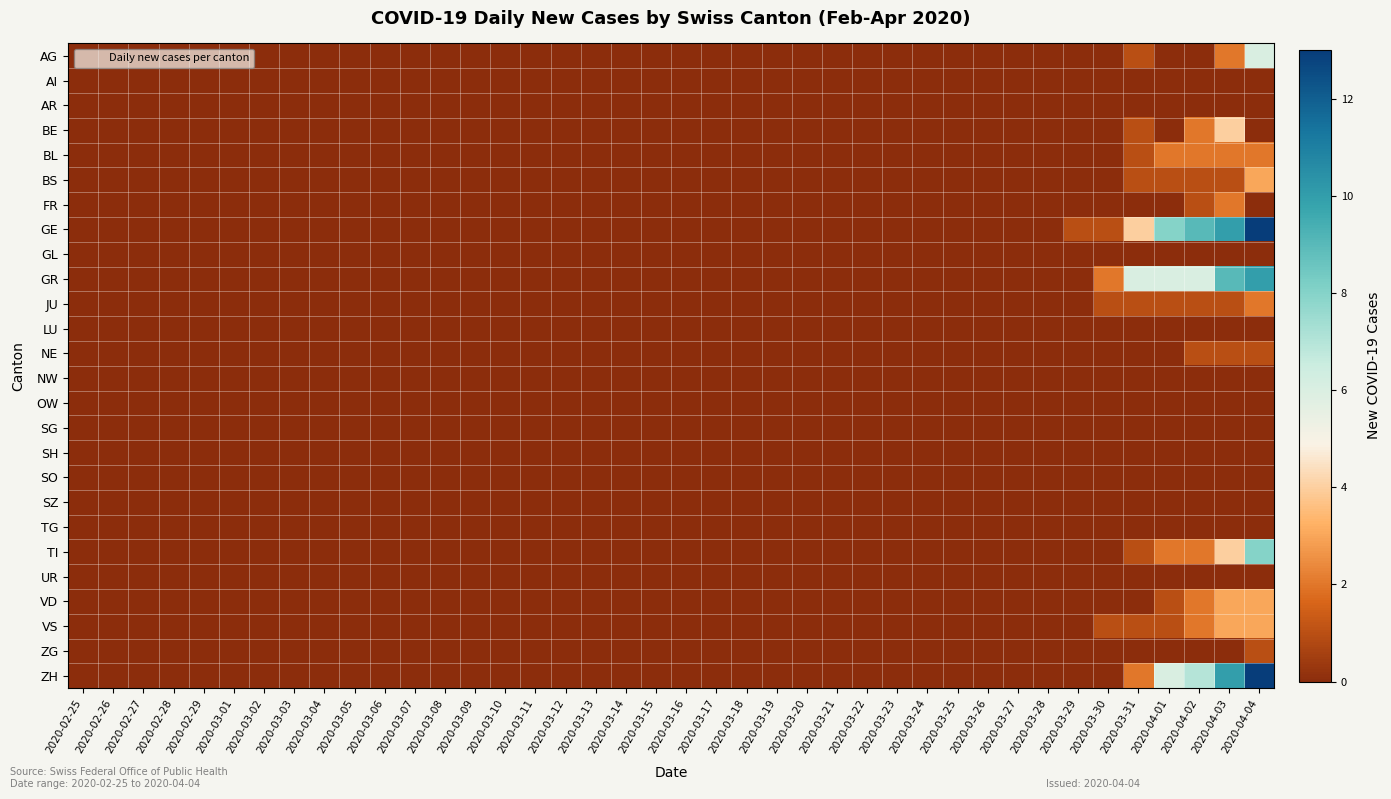

Reading left to right, extract all data points from this chart.

AG: 2020-02-25=0	2020-02-26=0	2020-02-27=0	2020-02-28=0	2020-02-29=0	2020-03-01=0	2020-03-02=0	2020-03-03=0	2020-03-04=0	2020-03-05=0	2020-03-06=0	2020-03-07=0	2020-03-08=0	2020-03-09=0	2020-03-10=0	2020-03-11=0	2020-03-12=0	2020-03-13=0	2020-03-14=0	2020-03-15=0	2020-03-16=0	2020-03-17=0	2020-03-18=0	2020-03-19=0	2020-03-20=0	2020-03-21=0	2020-03-22=0	2020-03-23=0	2020-03-24=0	2020-03-25=0	2020-03-26=0	2020-03-27=0	2020-03-28=0	2020-03-29=0	2020-03-30=0	2020-03-31=1	2020-04-01=0	2020-04-02=0	2020-04-03=2	2020-04-04=6
AI: 2020-02-25=0	2020-02-26=0	2020-02-27=0	2020-02-28=0	2020-02-29=0	2020-03-01=0	2020-03-02=0	2020-03-03=0	2020-03-04=0	2020-03-05=0	2020-03-06=0	2020-03-07=0	2020-03-08=0	2020-03-09=0	2020-03-10=0	2020-03-11=0	2020-03-12=0	2020-03-13=0	2020-03-14=0	2020-03-15=0	2020-03-16=0	2020-03-17=0	2020-03-18=0	2020-03-19=0	2020-03-20=0	2020-03-21=0	2020-03-22=0	2020-03-23=0	2020-03-24=0	2020-03-25=0	2020-03-26=0	2020-03-27=0	2020-03-28=0	2020-03-29=0	2020-03-30=0	2020-03-31=0	2020-04-01=0	2020-04-02=0	2020-04-03=0	2020-04-04=0
AR: 2020-02-25=0	2020-02-26=0	2020-02-27=0	2020-02-28=0	2020-02-29=0	2020-03-01=0	2020-03-02=0	2020-03-03=0	2020-03-04=0	2020-03-05=0	2020-03-06=0	2020-03-07=0	2020-03-08=0	2020-03-09=0	2020-03-10=0	2020-03-11=0	2020-03-12=0	2020-03-13=0	2020-03-14=0	2020-03-15=0	2020-03-16=0	2020-03-17=0	2020-03-18=0	2020-03-19=0	2020-03-20=0	2020-03-21=0	2020-03-22=0	2020-03-23=0	2020-03-24=0	2020-03-25=0	2020-03-26=0	2020-03-27=0	2020-03-28=0	2020-03-29=0	2020-03-30=0	2020-03-31=0	2020-04-01=0	2020-04-02=0	2020-04-03=0	2020-04-04=0
BE: 2020-02-25=0	2020-02-26=0	2020-02-27=0	2020-02-28=0	2020-02-29=0	2020-03-01=0	2020-03-02=0	2020-03-03=0	2020-03-04=0	2020-03-05=0	2020-03-06=0	2020-03-07=0	2020-03-08=0	2020-03-09=0	2020-03-10=0	2020-03-11=0	2020-03-12=0	2020-03-13=0	2020-03-14=0	2020-03-15=0	2020-03-16=0	2020-03-17=0	2020-03-18=0	2020-03-19=0	2020-03-20=0	2020-03-21=0	2020-03-22=0	2020-03-23=0	2020-03-24=0	2020-03-25=0	2020-03-26=0	2020-03-27=0	2020-03-28=0	2020-03-29=0	2020-03-30=0	2020-03-31=1	2020-04-01=0	2020-04-02=2	2020-04-03=4	2020-04-04=0
BL: 2020-02-25=0	2020-02-26=0	2020-02-27=0	2020-02-28=0	2020-02-29=0	2020-03-01=0	2020-03-02=0	2020-03-03=0	2020-03-04=0	2020-03-05=0	2020-03-06=0	2020-03-07=0	2020-03-08=0	2020-03-09=0	2020-03-10=0	2020-03-11=0	2020-03-12=0	2020-03-13=0	2020-03-14=0	2020-03-15=0	2020-03-16=0	2020-03-17=0	2020-03-18=0	2020-03-19=0	2020-03-20=0	2020-03-21=0	2020-03-22=0	2020-03-23=0	2020-03-24=0	2020-03-25=0	2020-03-26=0	2020-03-27=0	2020-03-28=0	2020-03-29=0	2020-03-30=0	2020-03-31=1	2020-04-01=2	2020-04-02=2	2020-04-03=2	2020-04-04=2
BS: 2020-02-25=0	2020-02-26=0	2020-02-27=0	2020-02-28=0	2020-02-29=0	2020-03-01=0	2020-03-02=0	2020-03-03=0	2020-03-04=0	2020-03-05=0	2020-03-06=0	2020-03-07=0	2020-03-08=0	2020-03-09=0	2020-03-10=0	2020-03-11=0	2020-03-12=0	2020-03-13=0	2020-03-14=0	2020-03-15=0	2020-03-16=0	2020-03-17=0	2020-03-18=0	2020-03-19=0	2020-03-20=0	2020-03-21=0	2020-03-22=0	2020-03-23=0	2020-03-24=0	2020-03-25=0	2020-03-26=0	2020-03-27=0	2020-03-28=0	2020-03-29=0	2020-03-30=0	2020-03-31=1	2020-04-01=1	2020-04-02=1	2020-04-03=1	2020-04-04=3
FR: 2020-02-25=0	2020-02-26=0	2020-02-27=0	2020-02-28=0	2020-02-29=0	2020-03-01=0	2020-03-02=0	2020-03-03=0	2020-03-04=0	2020-03-05=0	2020-03-06=0	2020-03-07=0	2020-03-08=0	2020-03-09=0	2020-03-10=0	2020-03-11=0	2020-03-12=0	2020-03-13=0	2020-03-14=0	2020-03-15=0	2020-03-16=0	2020-03-17=0	2020-03-18=0	2020-03-19=0	2020-03-20=0	2020-03-21=0	2020-03-22=0	2020-03-23=0	2020-03-24=0	2020-03-25=0	2020-03-26=0	2020-03-27=0	2020-03-28=0	2020-03-29=0	2020-03-30=0	2020-03-31=0	2020-04-01=0	2020-04-02=1	2020-04-03=2	2020-04-04=0
GE: 2020-02-25=0	2020-02-26=0	2020-02-27=0	2020-02-28=0	2020-02-29=0	2020-03-01=0	2020-03-02=0	2020-03-03=0	2020-03-04=0	2020-03-05=0	2020-03-06=0	2020-03-07=0	2020-03-08=0	2020-03-09=0	2020-03-10=0	2020-03-11=0	2020-03-12=0	2020-03-13=0	2020-03-14=0	2020-03-15=0	2020-03-16=0	2020-03-17=0	2020-03-18=0	2020-03-19=0	2020-03-20=0	2020-03-21=0	2020-03-22=0	2020-03-23=0	2020-03-24=0	2020-03-25=0	2020-03-26=0	2020-03-27=0	2020-03-28=0	2020-03-29=1	2020-03-30=1	2020-03-31=4	2020-04-01=8	2020-04-02=9	2020-04-03=10	2020-04-04=13
GL: 2020-02-25=0	2020-02-26=0	2020-02-27=0	2020-02-28=0	2020-02-29=0	2020-03-01=0	2020-03-02=0	2020-03-03=0	2020-03-04=0	2020-03-05=0	2020-03-06=0	2020-03-07=0	2020-03-08=0	2020-03-09=0	2020-03-10=0	2020-03-11=0	2020-03-12=0	2020-03-13=0	2020-03-14=0	2020-03-15=0	2020-03-16=0	2020-03-17=0	2020-03-18=0	2020-03-19=0	2020-03-20=0	2020-03-21=0	2020-03-22=0	2020-03-23=0	2020-03-24=0	2020-03-25=0	2020-03-26=0	2020-03-27=0	2020-03-28=0	2020-03-29=0	2020-03-30=0	2020-03-31=0	2020-04-01=0	2020-04-02=0	2020-04-03=0	2020-04-04=0
GR: 2020-02-25=0	2020-02-26=0	2020-02-27=0	2020-02-28=0	2020-02-29=0	2020-03-01=0	2020-03-02=0	2020-03-03=0	2020-03-04=0	2020-03-05=0	2020-03-06=0	2020-03-07=0	2020-03-08=0	2020-03-09=0	2020-03-10=0	2020-03-11=0	2020-03-12=0	2020-03-13=0	2020-03-14=0	2020-03-15=0	2020-03-16=0	2020-03-17=0	2020-03-18=0	2020-03-19=0	2020-03-20=0	2020-03-21=0	2020-03-22=0	2020-03-23=0	2020-03-24=0	2020-03-25=0	2020-03-26=0	2020-03-27=0	2020-03-28=0	2020-03-29=0	2020-03-30=2	2020-03-31=6	2020-04-01=6	2020-04-02=6	2020-04-03=9	2020-04-04=10
JU: 2020-02-25=0	2020-02-26=0	2020-02-27=0	2020-02-28=0	2020-02-29=0	2020-03-01=0	2020-03-02=0	2020-03-03=0	2020-03-04=0	2020-03-05=0	2020-03-06=0	2020-03-07=0	2020-03-08=0	2020-03-09=0	2020-03-10=0	2020-03-11=0	2020-03-12=0	2020-03-13=0	2020-03-14=0	2020-03-15=0	2020-03-16=0	2020-03-17=0	2020-03-18=0	2020-03-19=0	2020-03-20=0	2020-03-21=0	2020-03-22=0	2020-03-23=0	2020-03-24=0	2020-03-25=0	2020-03-26=0	2020-03-27=0	2020-03-28=0	2020-03-29=0	2020-03-30=1	2020-03-31=1	2020-04-01=1	2020-04-02=1	2020-04-03=1	2020-04-04=2
LU: 2020-02-25=0	2020-02-26=0	2020-02-27=0	2020-02-28=0	2020-02-29=0	2020-03-01=0	2020-03-02=0	2020-03-03=0	2020-03-04=0	2020-03-05=0	2020-03-06=0	2020-03-07=0	2020-03-08=0	2020-03-09=0	2020-03-10=0	2020-03-11=0	2020-03-12=0	2020-03-13=0	2020-03-14=0	2020-03-15=0	2020-03-16=0	2020-03-17=0	2020-03-18=0	2020-03-19=0	2020-03-20=0	2020-03-21=0	2020-03-22=0	2020-03-23=0	2020-03-24=0	2020-03-25=0	2020-03-26=0	2020-03-27=0	2020-03-28=0	2020-03-29=0	2020-03-30=0	2020-03-31=0	2020-04-01=0	2020-04-02=0	2020-04-03=0	2020-04-04=0
NE: 2020-02-25=0	2020-02-26=0	2020-02-27=0	2020-02-28=0	2020-02-29=0	2020-03-01=0	2020-03-02=0	2020-03-03=0	2020-03-04=0	2020-03-05=0	2020-03-06=0	2020-03-07=0	2020-03-08=0	2020-03-09=0	2020-03-10=0	2020-03-11=0	2020-03-12=0	2020-03-13=0	2020-03-14=0	2020-03-15=0	2020-03-16=0	2020-03-17=0	2020-03-18=0	2020-03-19=0	2020-03-20=0	2020-03-21=0	2020-03-22=0	2020-03-23=0	2020-03-24=0	2020-03-25=0	2020-03-26=0	2020-03-27=0	2020-03-28=0	2020-03-29=0	2020-03-30=0	2020-03-31=0	2020-04-01=0	2020-04-02=1	2020-04-03=1	2020-04-04=1
NW: 2020-02-25=0	2020-02-26=0	2020-02-27=0	2020-02-28=0	2020-02-29=0	2020-03-01=0	2020-03-02=0	2020-03-03=0	2020-03-04=0	2020-03-05=0	2020-03-06=0	2020-03-07=0	2020-03-08=0	2020-03-09=0	2020-03-10=0	2020-03-11=0	2020-03-12=0	2020-03-13=0	2020-03-14=0	2020-03-15=0	2020-03-16=0	2020-03-17=0	2020-03-18=0	2020-03-19=0	2020-03-20=0	2020-03-21=0	2020-03-22=0	2020-03-23=0	2020-03-24=0	2020-03-25=0	2020-03-26=0	2020-03-27=0	2020-03-28=0	2020-03-29=0	2020-03-30=0	2020-03-31=0	2020-04-01=0	2020-04-02=0	2020-04-03=0	2020-04-04=0
OW: 2020-02-25=0	2020-02-26=0	2020-02-27=0	2020-02-28=0	2020-02-29=0	2020-03-01=0	2020-03-02=0	2020-03-03=0	2020-03-04=0	2020-03-05=0	2020-03-06=0	2020-03-07=0	2020-03-08=0	2020-03-09=0	2020-03-10=0	2020-03-11=0	2020-03-12=0	2020-03-13=0	2020-03-14=0	2020-03-15=0	2020-03-16=0	2020-03-17=0	2020-03-18=0	2020-03-19=0	2020-03-20=0	2020-03-21=0	2020-03-22=0	2020-03-23=0	2020-03-24=0	2020-03-25=0	2020-03-26=0	2020-03-27=0	2020-03-28=0	2020-03-29=0	2020-03-30=0	2020-03-31=0	2020-04-01=0	2020-04-02=0	2020-04-03=0	2020-04-04=0
SG: 2020-02-25=0	2020-02-26=0	2020-02-27=0	2020-02-28=0	2020-02-29=0	2020-03-01=0	2020-03-02=0	2020-03-03=0	2020-03-04=0	2020-03-05=0	2020-03-06=0	2020-03-07=0	2020-03-08=0	2020-03-09=0	2020-03-10=0	2020-03-11=0	2020-03-12=0	2020-03-13=0	2020-03-14=0	2020-03-15=0	2020-03-16=0	2020-03-17=0	2020-03-18=0	2020-03-19=0	2020-03-20=0	2020-03-21=0	2020-03-22=0	2020-03-23=0	2020-03-24=0	2020-03-25=0	2020-03-26=0	2020-03-27=0	2020-03-28=0	2020-03-29=0	2020-03-30=0	2020-03-31=0	2020-04-01=0	2020-04-02=0	2020-04-03=0	2020-04-04=0
SH: 2020-02-25=0	2020-02-26=0	2020-02-27=0	2020-02-28=0	2020-02-29=0	2020-03-01=0	2020-03-02=0	2020-03-03=0	2020-03-04=0	2020-03-05=0	2020-03-06=0	2020-03-07=0	2020-03-08=0	2020-03-09=0	2020-03-10=0	2020-03-11=0	2020-03-12=0	2020-03-13=0	2020-03-14=0	2020-03-15=0	2020-03-16=0	2020-03-17=0	2020-03-18=0	2020-03-19=0	2020-03-20=0	2020-03-21=0	2020-03-22=0	2020-03-23=0	2020-03-24=0	2020-03-25=0	2020-03-26=0	2020-03-27=0	2020-03-28=0	2020-03-29=0	2020-03-30=0	2020-03-31=0	2020-04-01=0	2020-04-02=0	2020-04-03=0	2020-04-04=0
SO: 2020-02-25=0	2020-02-26=0	2020-02-27=0	2020-02-28=0	2020-02-29=0	2020-03-01=0	2020-03-02=0	2020-03-03=0	2020-03-04=0	2020-03-05=0	2020-03-06=0	2020-03-07=0	2020-03-08=0	2020-03-09=0	2020-03-10=0	2020-03-11=0	2020-03-12=0	2020-03-13=0	2020-03-14=0	2020-03-15=0	2020-03-16=0	2020-03-17=0	2020-03-18=0	2020-03-19=0	2020-03-20=0	2020-03-21=0	2020-03-22=0	2020-03-23=0	2020-03-24=0	2020-03-25=0	2020-03-26=0	2020-03-27=0	2020-03-28=0	2020-03-29=0	2020-03-30=0	2020-03-31=0	2020-04-01=0	2020-04-02=0	2020-04-03=0	2020-04-04=0
SZ: 2020-02-25=0	2020-02-26=0	2020-02-27=0	2020-02-28=0	2020-02-29=0	2020-03-01=0	2020-03-02=0	2020-03-03=0	2020-03-04=0	2020-03-05=0	2020-03-06=0	2020-03-07=0	2020-03-08=0	2020-03-09=0	2020-03-10=0	2020-03-11=0	2020-03-12=0	2020-03-13=0	2020-03-14=0	2020-03-15=0	2020-03-16=0	2020-03-17=0	2020-03-18=0	2020-03-19=0	2020-03-20=0	2020-03-21=0	2020-03-22=0	2020-03-23=0	2020-03-24=0	2020-03-25=0	2020-03-26=0	2020-03-27=0	2020-03-28=0	2020-03-29=0	2020-03-30=0	2020-03-31=0	2020-04-01=0	2020-04-02=0	2020-04-03=0	2020-04-04=0
TG: 2020-02-25=0	2020-02-26=0	2020-02-27=0	2020-02-28=0	2020-02-29=0	2020-03-01=0	2020-03-02=0	2020-03-03=0	2020-03-04=0	2020-03-05=0	2020-03-06=0	2020-03-07=0	2020-03-08=0	2020-03-09=0	2020-03-10=0	2020-03-11=0	2020-03-12=0	2020-03-13=0	2020-03-14=0	2020-03-15=0	2020-03-16=0	2020-03-17=0	2020-03-18=0	2020-03-19=0	2020-03-20=0	2020-03-21=0	2020-03-22=0	2020-03-23=0	2020-03-24=0	2020-03-25=0	2020-03-26=0	2020-03-27=0	2020-03-28=0	2020-03-29=0	2020-03-30=0	2020-03-31=0	2020-04-01=0	2020-04-02=0	2020-04-03=0	2020-04-04=0
TI: 2020-02-25=0	2020-02-26=0	2020-02-27=0	2020-02-28=0	2020-02-29=0	2020-03-01=0	2020-03-02=0	2020-03-03=0	2020-03-04=0	2020-03-05=0	2020-03-06=0	2020-03-07=0	2020-03-08=0	2020-03-09=0	2020-03-10=0	2020-03-11=0	2020-03-12=0	2020-03-13=0	2020-03-14=0	2020-03-15=0	2020-03-16=0	2020-03-17=0	2020-03-18=0	2020-03-19=0	2020-03-20=0	2020-03-21=0	2020-03-22=0	2020-03-23=0	2020-03-24=0	2020-03-25=0	2020-03-26=0	2020-03-27=0	2020-03-28=0	2020-03-29=0	2020-03-30=0	2020-03-31=1	2020-04-01=2	2020-04-02=2	2020-04-03=4	2020-04-04=8
UR: 2020-02-25=0	2020-02-26=0	2020-02-27=0	2020-02-28=0	2020-02-29=0	2020-03-01=0	2020-03-02=0	2020-03-03=0	2020-03-04=0	2020-03-05=0	2020-03-06=0	2020-03-07=0	2020-03-08=0	2020-03-09=0	2020-03-10=0	2020-03-11=0	2020-03-12=0	2020-03-13=0	2020-03-14=0	2020-03-15=0	2020-03-16=0	2020-03-17=0	2020-03-18=0	2020-03-19=0	2020-03-20=0	2020-03-21=0	2020-03-22=0	2020-03-23=0	2020-03-24=0	2020-03-25=0	2020-03-26=0	2020-03-27=0	2020-03-28=0	2020-03-29=0	2020-03-30=0	2020-03-31=0	2020-04-01=0	2020-04-02=0	2020-04-03=0	2020-04-04=0
VD: 2020-02-25=0	2020-02-26=0	2020-02-27=0	2020-02-28=0	2020-02-29=0	2020-03-01=0	2020-03-02=0	2020-03-03=0	2020-03-04=0	2020-03-05=0	2020-03-06=0	2020-03-07=0	2020-03-08=0	2020-03-09=0	2020-03-10=0	2020-03-11=0	2020-03-12=0	2020-03-13=0	2020-03-14=0	2020-03-15=0	2020-03-16=0	2020-03-17=0	2020-03-18=0	2020-03-19=0	2020-03-20=0	2020-03-21=0	2020-03-22=0	2020-03-23=0	2020-03-24=0	2020-03-25=0	2020-03-26=0	2020-03-27=0	2020-03-28=0	2020-03-29=0	2020-03-30=0	2020-03-31=0	2020-04-01=1	2020-04-02=2	2020-04-03=3	2020-04-04=3
VS: 2020-02-25=0	2020-02-26=0	2020-02-27=0	2020-02-28=0	2020-02-29=0	2020-03-01=0	2020-03-02=0	2020-03-03=0	2020-03-04=0	2020-03-05=0	2020-03-06=0	2020-03-07=0	2020-03-08=0	2020-03-09=0	2020-03-10=0	2020-03-11=0	2020-03-12=0	2020-03-13=0	2020-03-14=0	2020-03-15=0	2020-03-16=0	2020-03-17=0	2020-03-18=0	2020-03-19=0	2020-03-20=0	2020-03-21=0	2020-03-22=0	2020-03-23=0	2020-03-24=0	2020-03-25=0	2020-03-26=0	2020-03-27=0	2020-03-28=0	2020-03-29=0	2020-03-30=1	2020-03-31=1	2020-04-01=1	2020-04-02=2	2020-04-03=3	2020-04-04=3
ZG: 2020-02-25=0	2020-02-26=0	2020-02-27=0	2020-02-28=0	2020-02-29=0	2020-03-01=0	2020-03-02=0	2020-03-03=0	2020-03-04=0	2020-03-05=0	2020-03-06=0	2020-03-07=0	2020-03-08=0	2020-03-09=0	2020-03-10=0	2020-03-11=0	2020-03-12=0	2020-03-13=0	2020-03-14=0	2020-03-15=0	2020-03-16=0	2020-03-17=0	2020-03-18=0	2020-03-19=0	2020-03-20=0	2020-03-21=0	2020-03-22=0	2020-03-23=0	2020-03-24=0	2020-03-25=0	2020-03-26=0	2020-03-27=0	2020-03-28=0	2020-03-29=0	2020-03-30=0	2020-03-31=0	2020-04-01=0	2020-04-02=0	2020-04-03=0	2020-04-04=1
ZH: 2020-02-25=0	2020-02-26=0	2020-02-27=0	2020-02-28=0	2020-02-29=0	2020-03-01=0	2020-03-02=0	2020-03-03=0	2020-03-04=0	2020-03-05=0	2020-03-06=0	2020-03-07=0	2020-03-08=0	2020-03-09=0	2020-03-10=0	2020-03-11=0	2020-03-12=0	2020-03-13=0	2020-03-14=0	2020-03-15=0	2020-03-16=0	2020-03-17=0	2020-03-18=0	2020-03-19=0	2020-03-20=0	2020-03-21=0	2020-03-22=0	2020-03-23=0	2020-03-24=0	2020-03-25=0	2020-03-26=0	2020-03-27=0	2020-03-28=0	2020-03-29=0	2020-03-30=0	2020-03-31=2	2020-04-01=6	2020-04-02=7	2020-04-03=10	2020-04-04=13